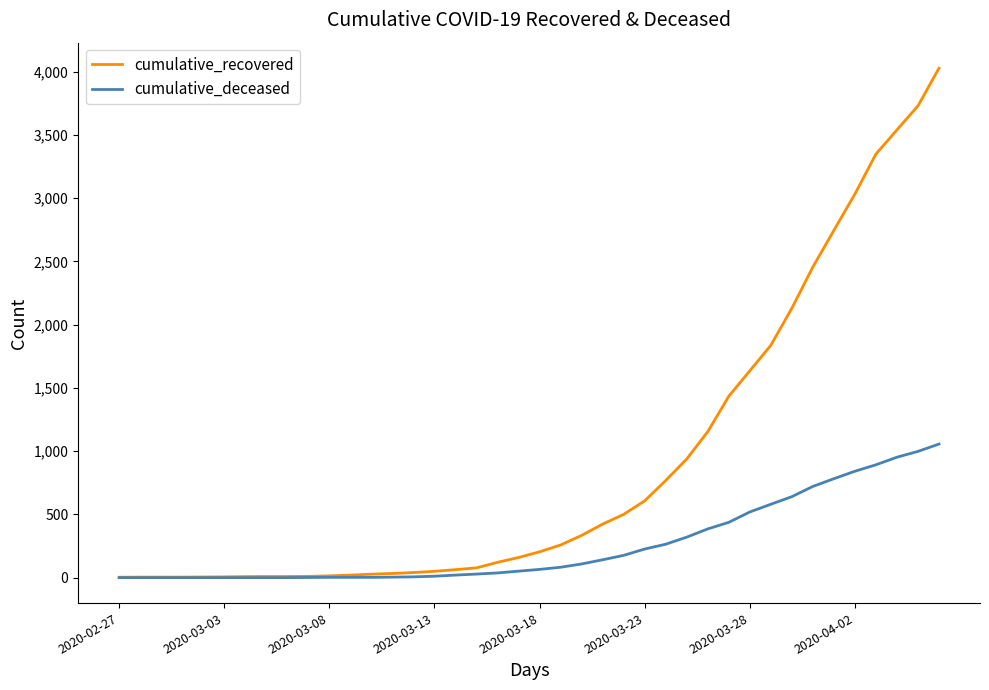

Which series has the largest total across all categories?

cumulative_recovered